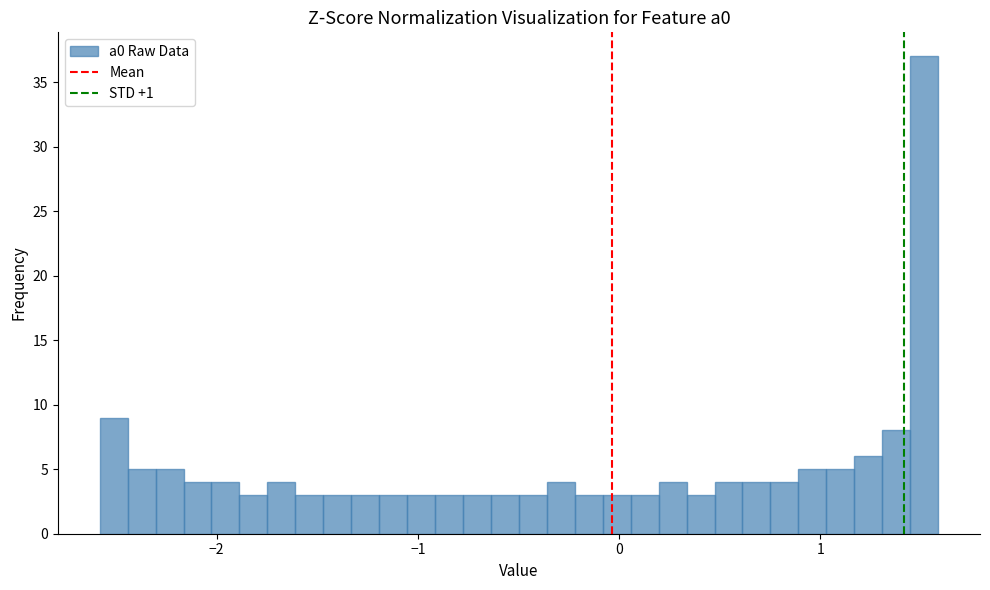

Read against the x-axis, roughly where is the centre of the tallest bar?

1.5